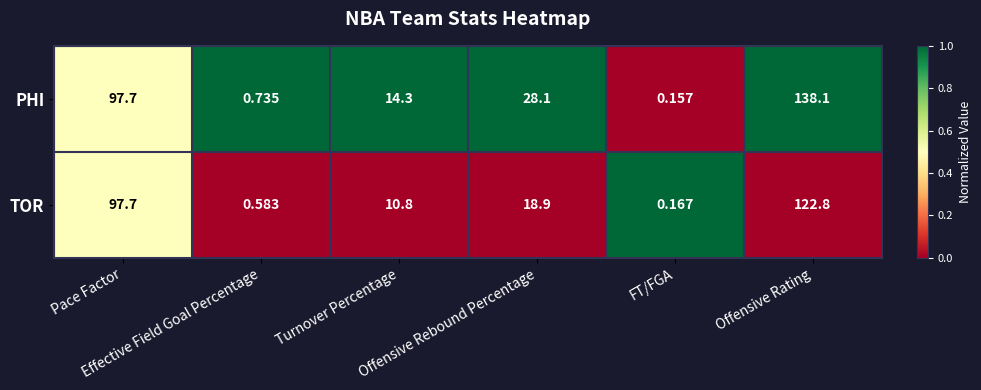

Count the number of categories in the chart.

6